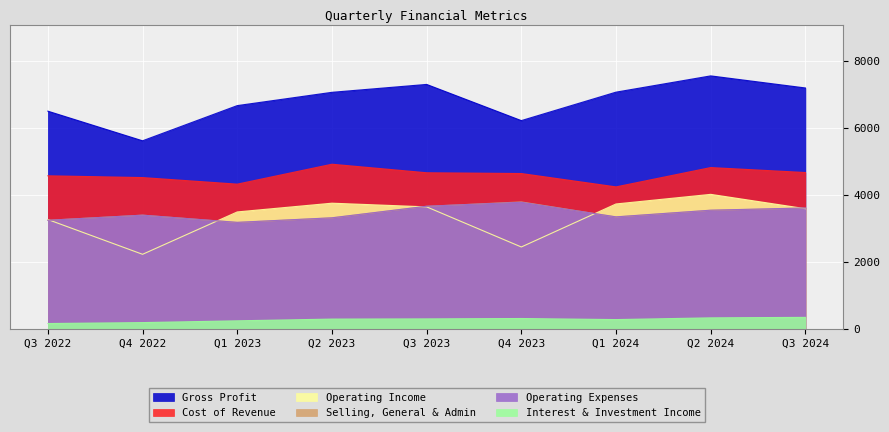

Between Q2 2024 and Q1 2023, which is larger?

Q2 2024